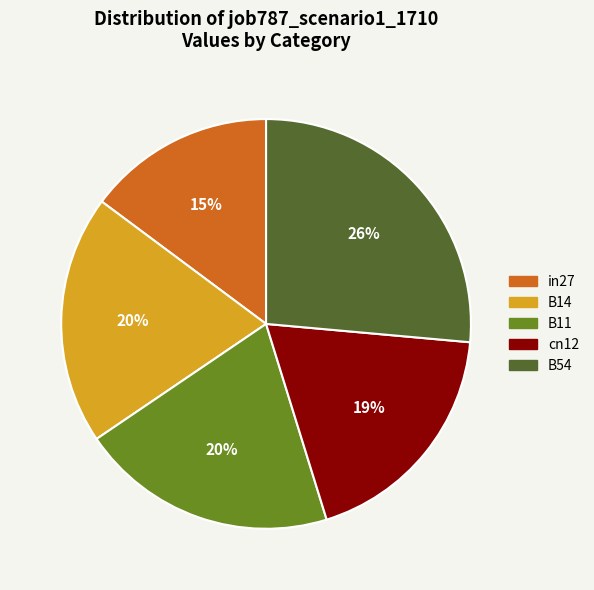

Does B11 account for over 50% of the chart?

No